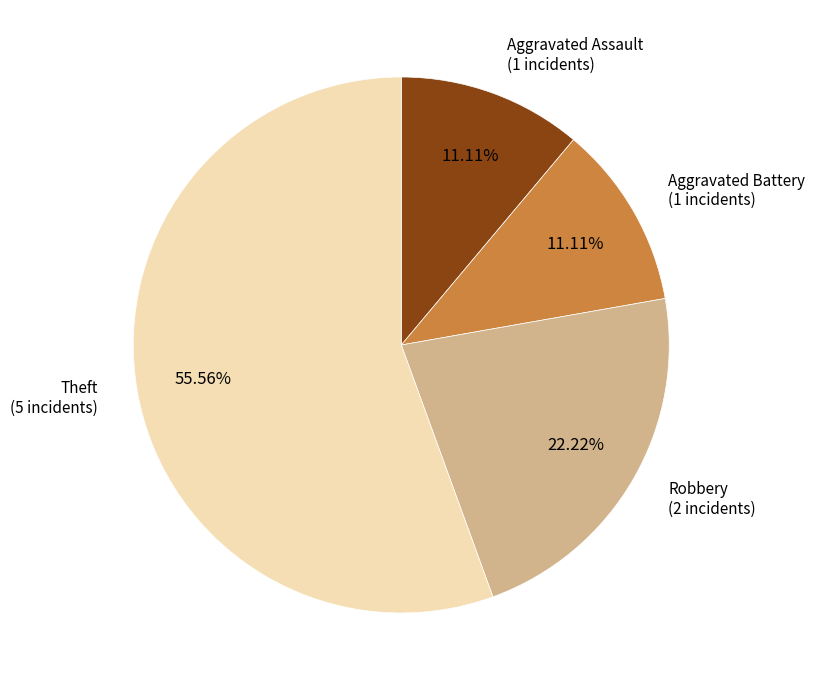

Does any single category account for the majority?

Yes